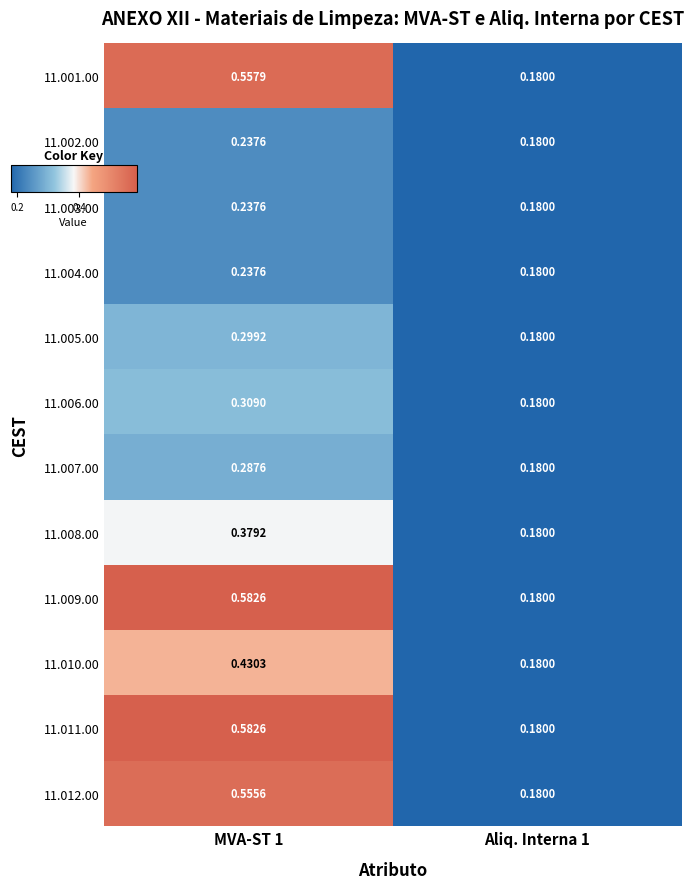

Count the number of data series in this chart.

12